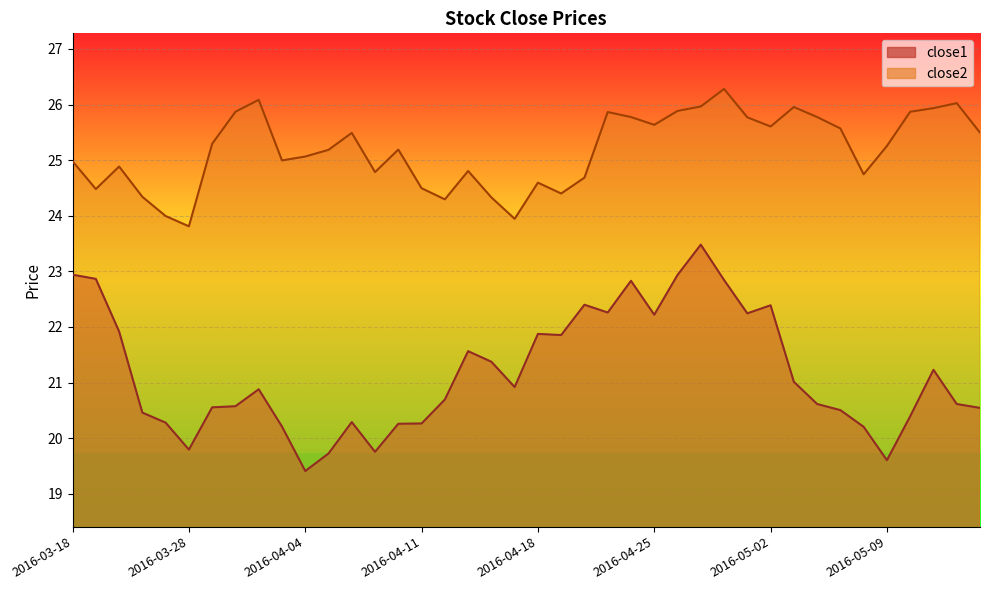

Is the value of close1 at 2016-03-24 greater than the value of close2 at 2016-04-11?

No